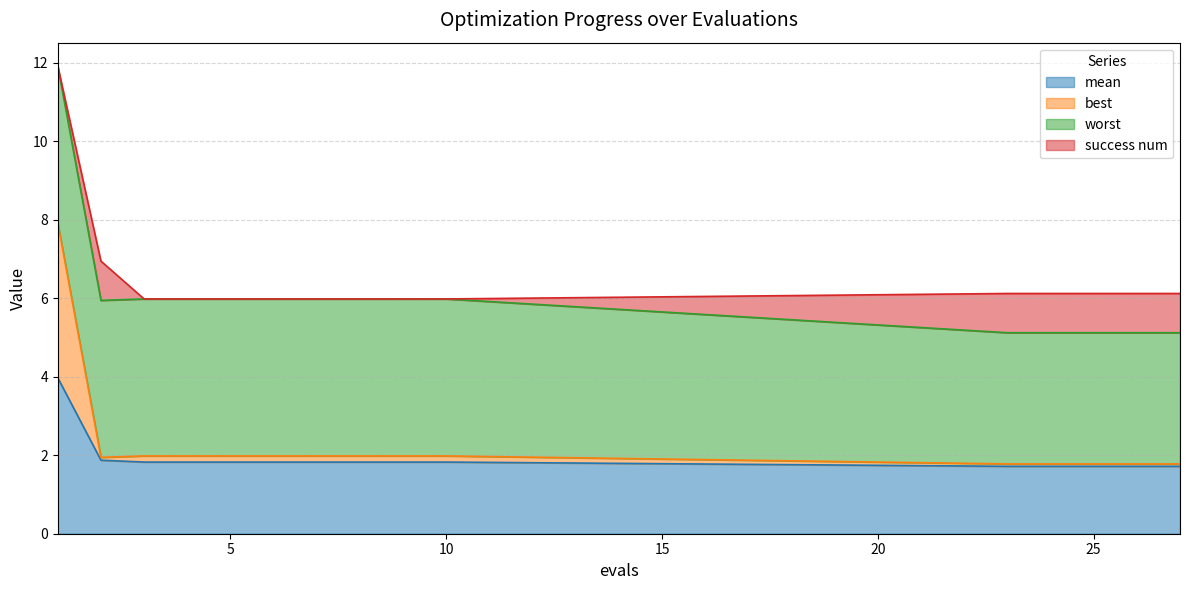

What is the sum of the best values at 8 and 27?

3.8